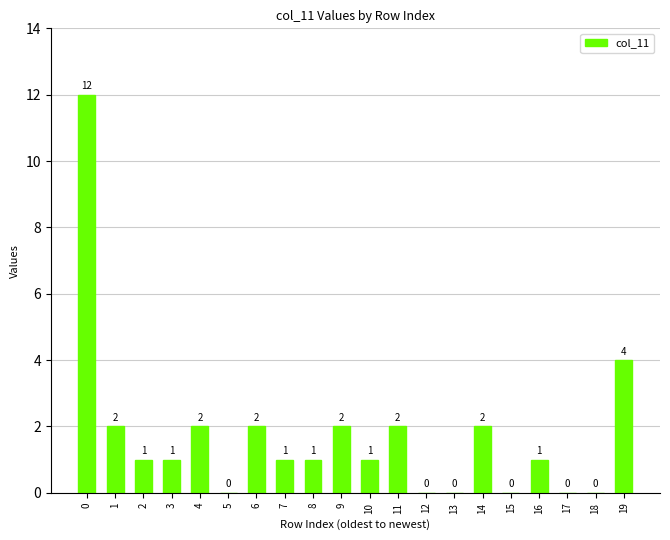

What is the maximum value shown in the chart?

12